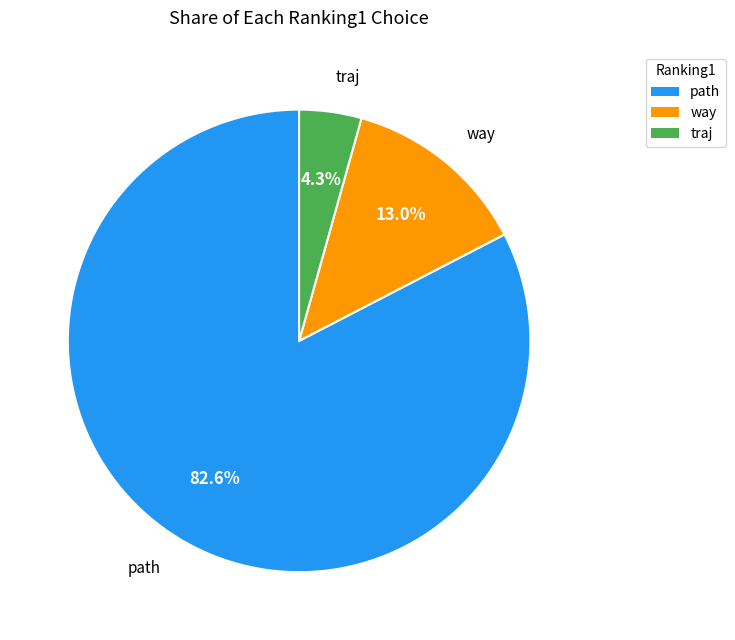

How many slices are in this pie chart?

3